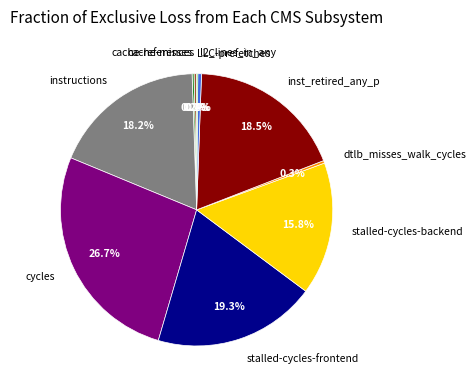

To the nearest percent, what is the difference between the largest and smallest slice percentages?

27%